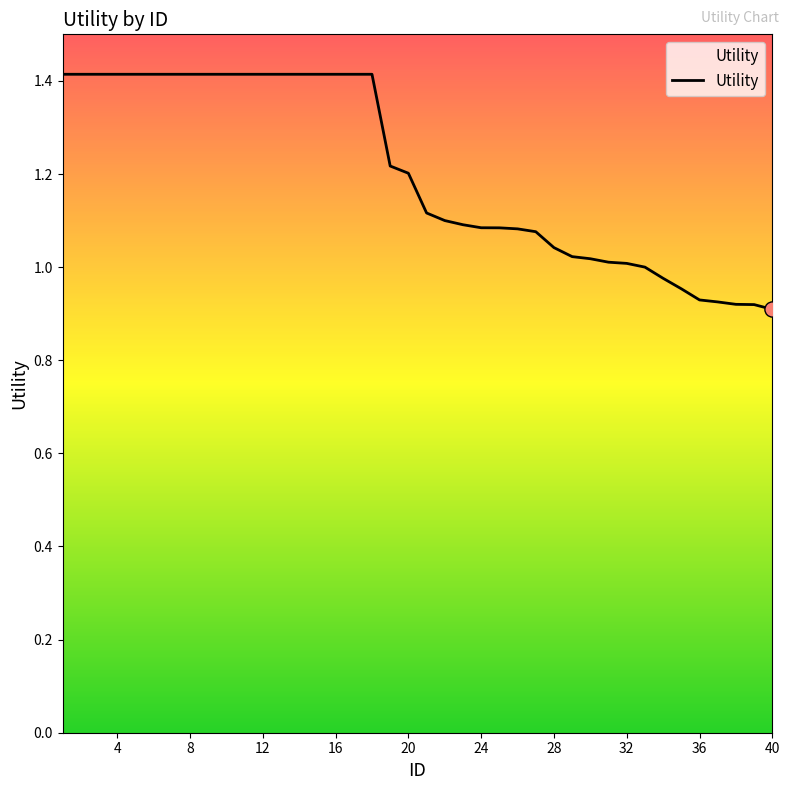

What is the greatest value displayed?

1.4